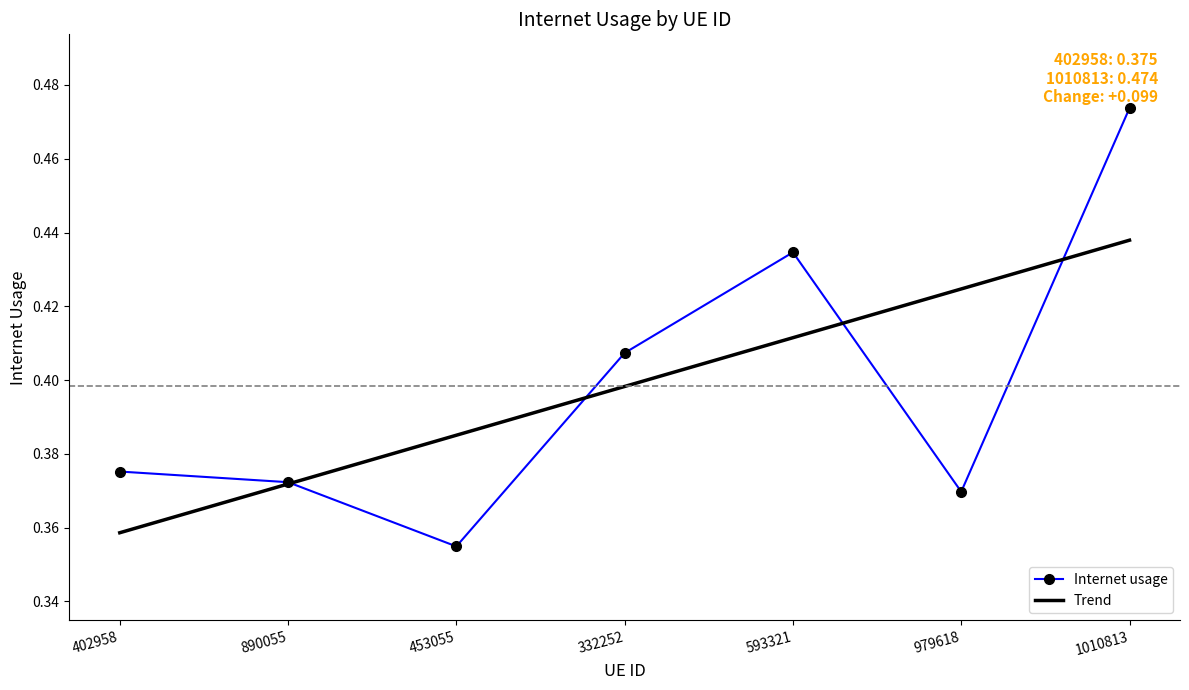

At 332252, list the series in order from largest to smallest.

Internet usage, Trend